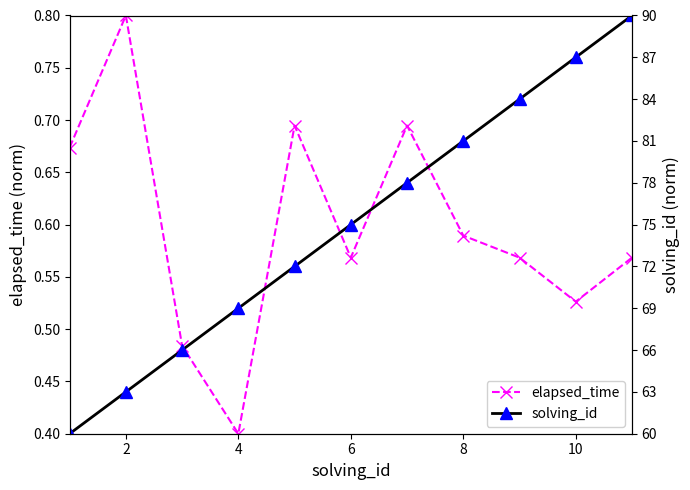

The elapsed_time series shows 0.6 at 4. True or false?

False